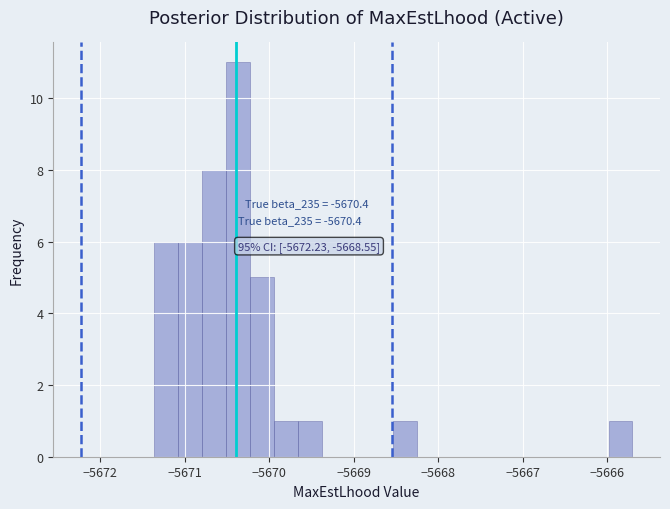

Read against the x-axis, roughly where is the centre of the tallest bar?

-5670.4